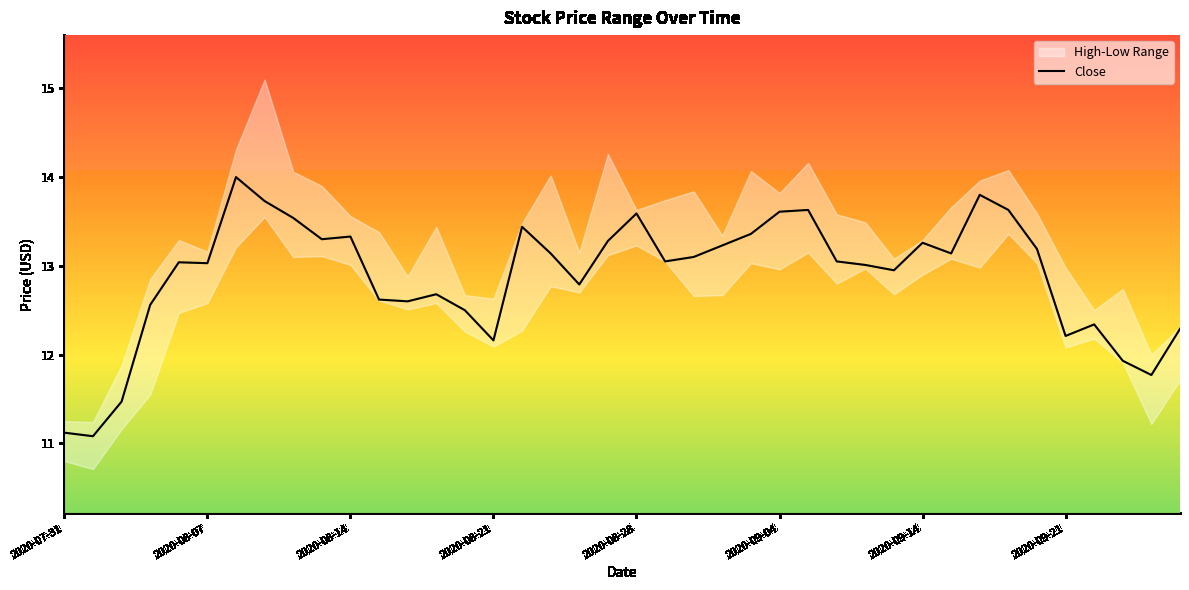

What is the greatest value displayed?

14.0